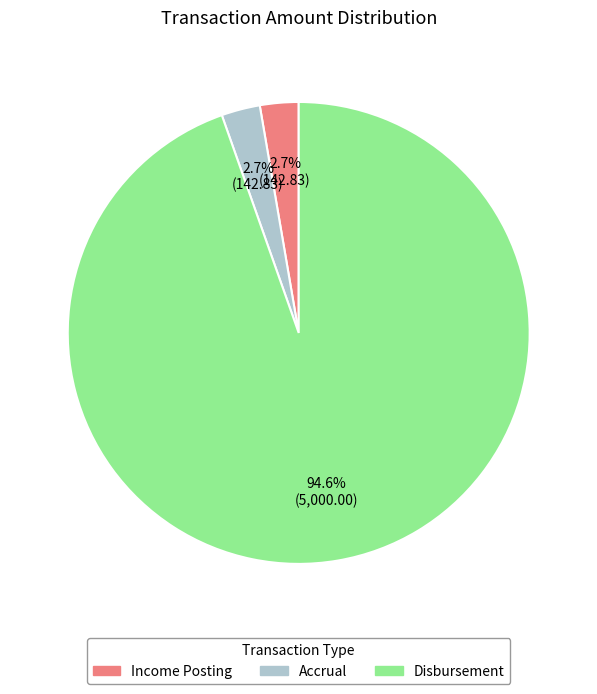

Count the number of slices in the pie.

3